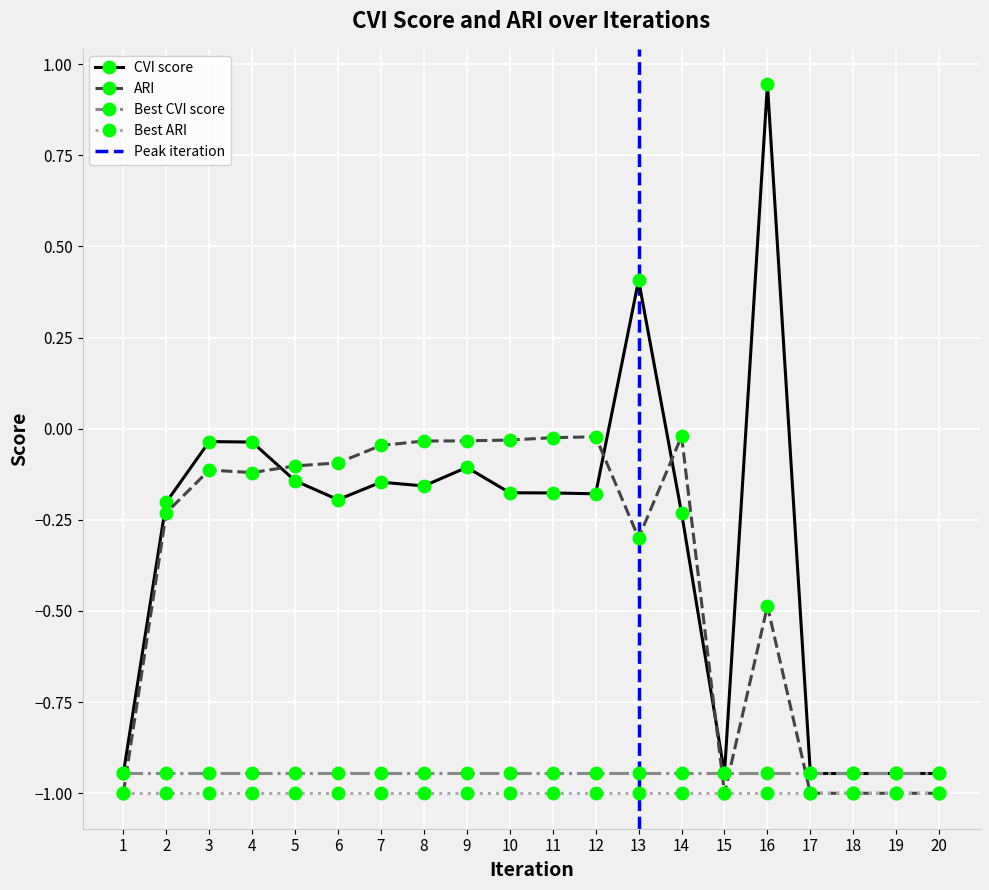

At which category is the sum across all series the highest?

16